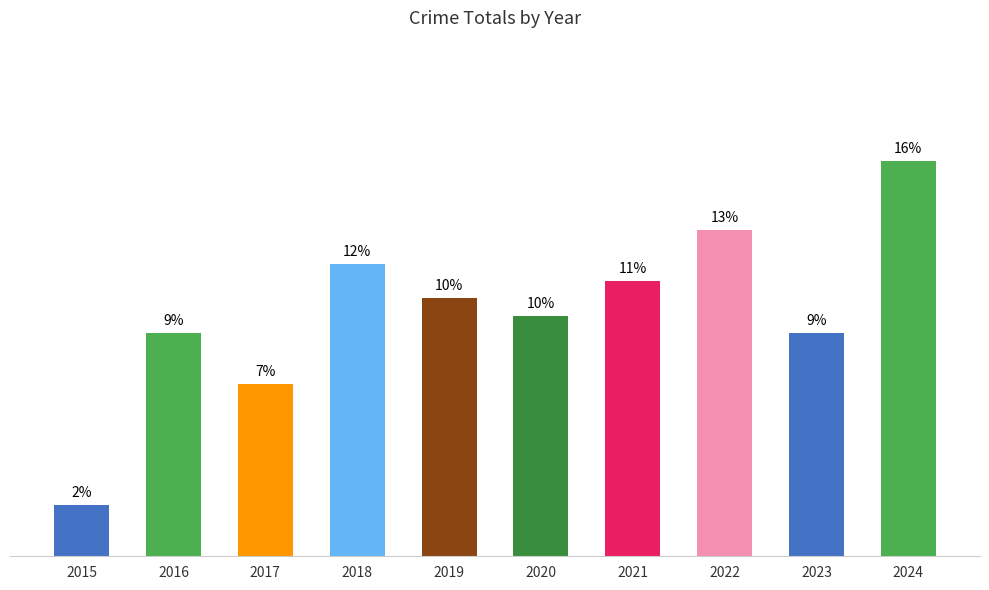

What is the change in value from 2015 to 2022?

+16